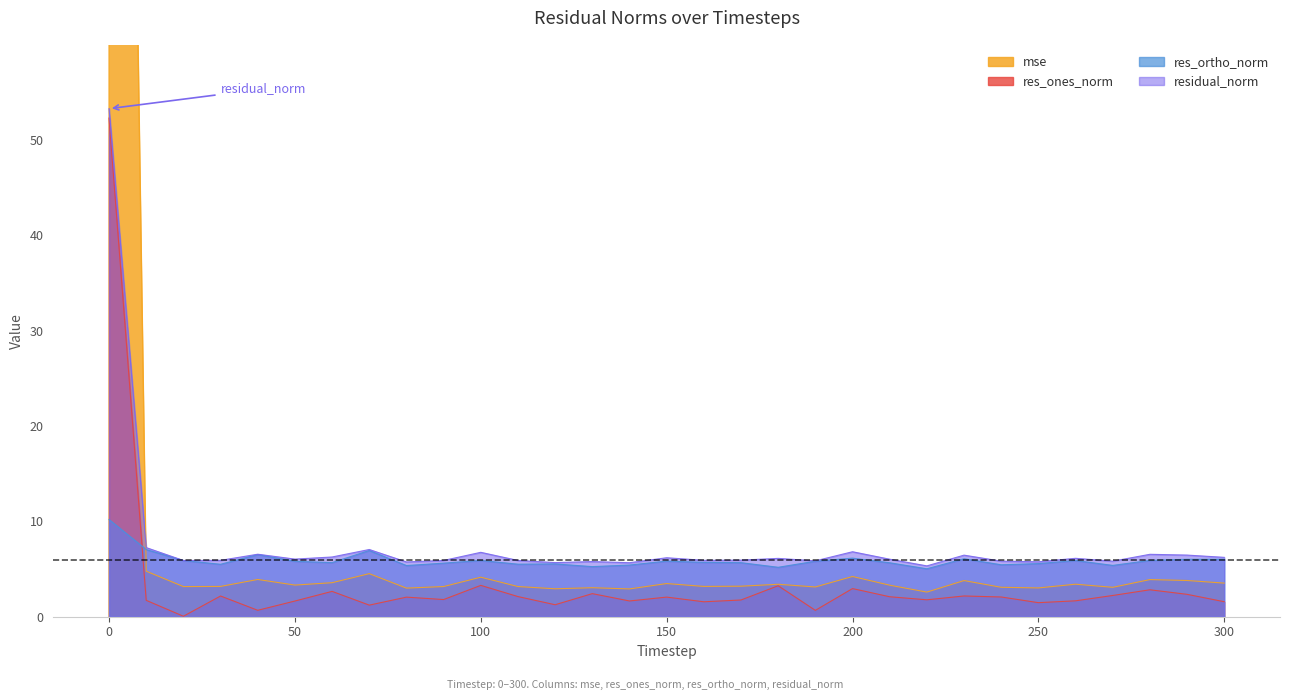

What are all the series names shown in the legend?

mse, res_ones_norm, res_ortho_norm, residual_norm